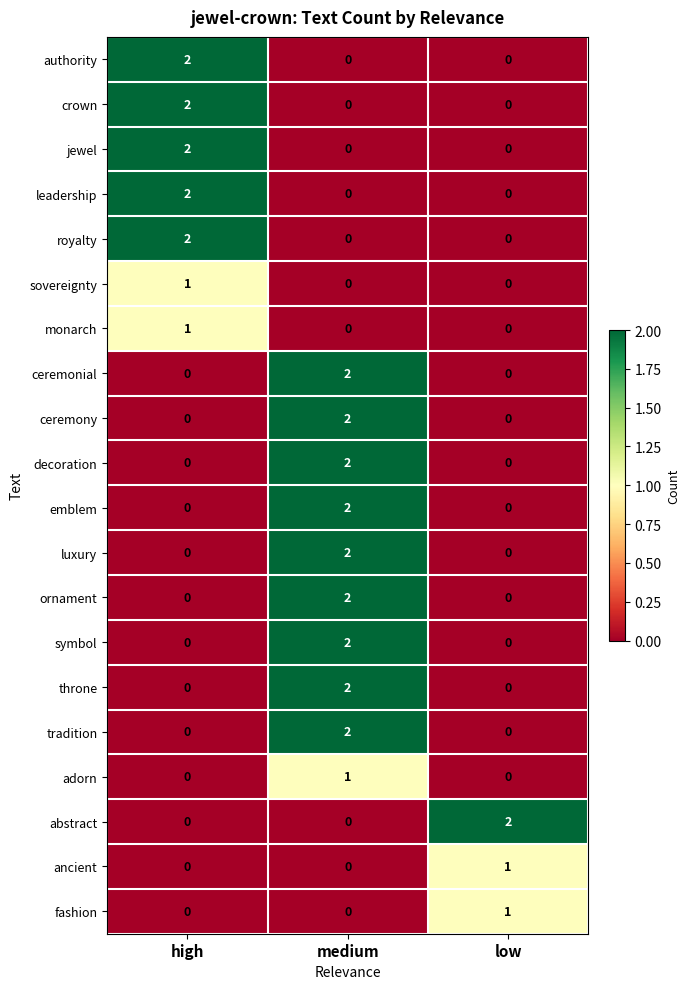

Which category has the highest value in the adorn series?

medium